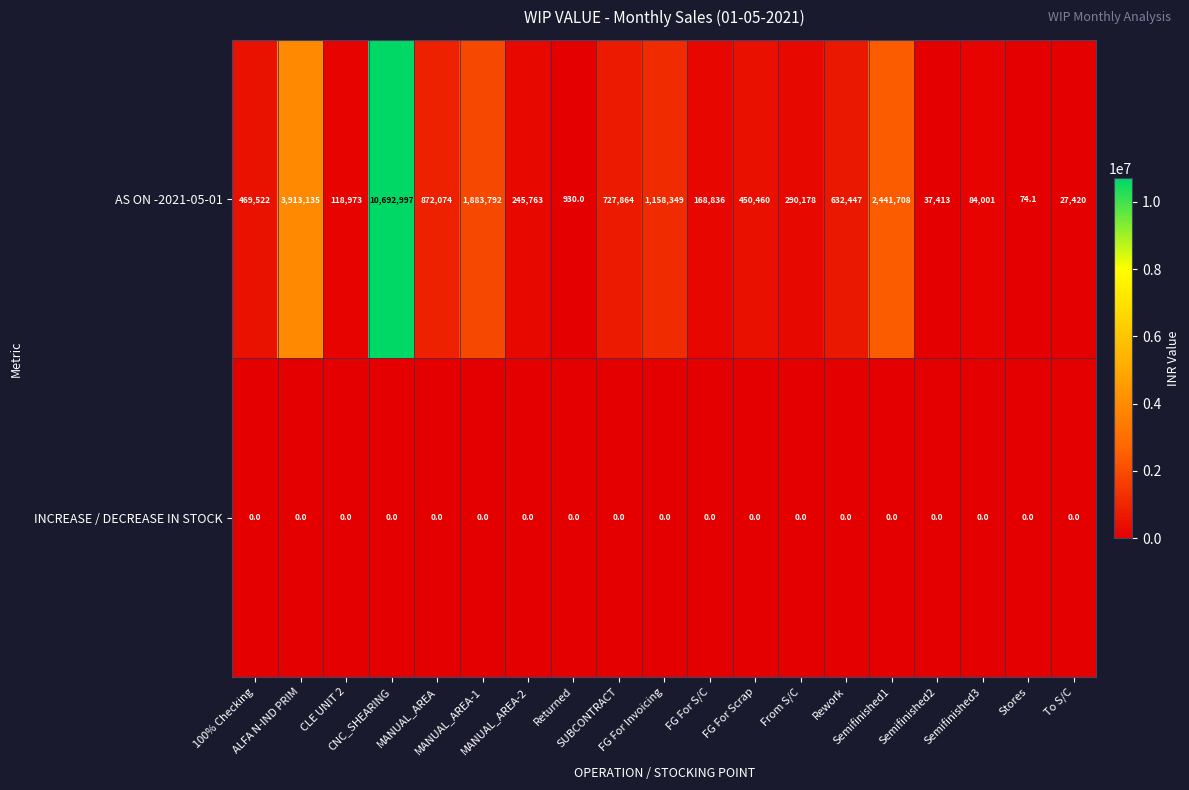

Rank the series by their maximum value, from highest to lowest.

AS ON -2021-05-01, INCREASE / DECREASE IN STOCK